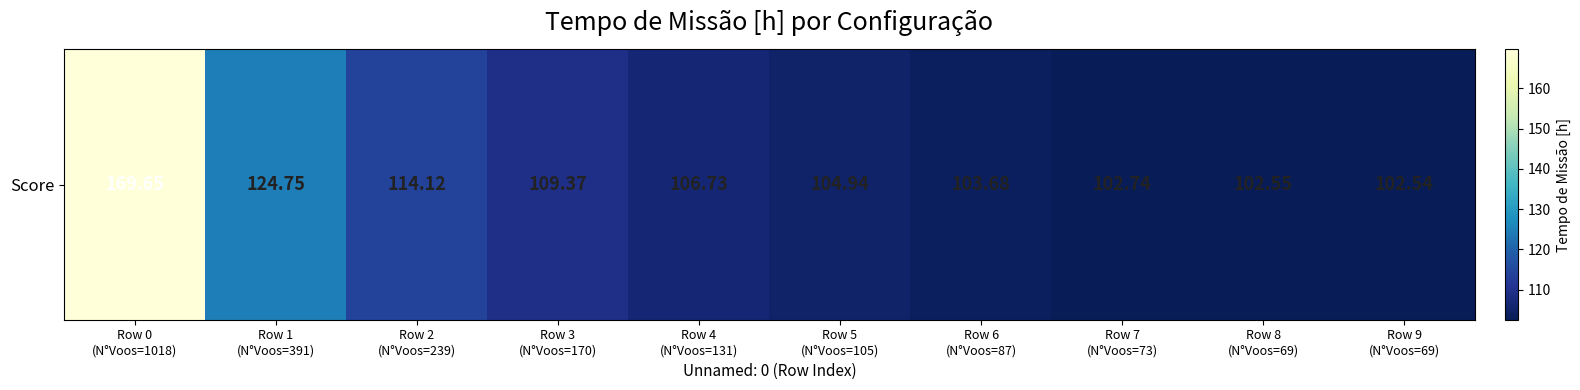

Rank the categories by value from highest to lowest.

Row 0
(N°Voos=1018), Row 1
(N°Voos=391), Row 2
(N°Voos=239), Row 3
(N°Voos=170), Row 4
(N°Voos=131), Row 5
(N°Voos=105), Row 6
(N°Voos=87), Row 7
(N°Voos=73), Row 8
(N°Voos=69), Row 9
(N°Voos=69)